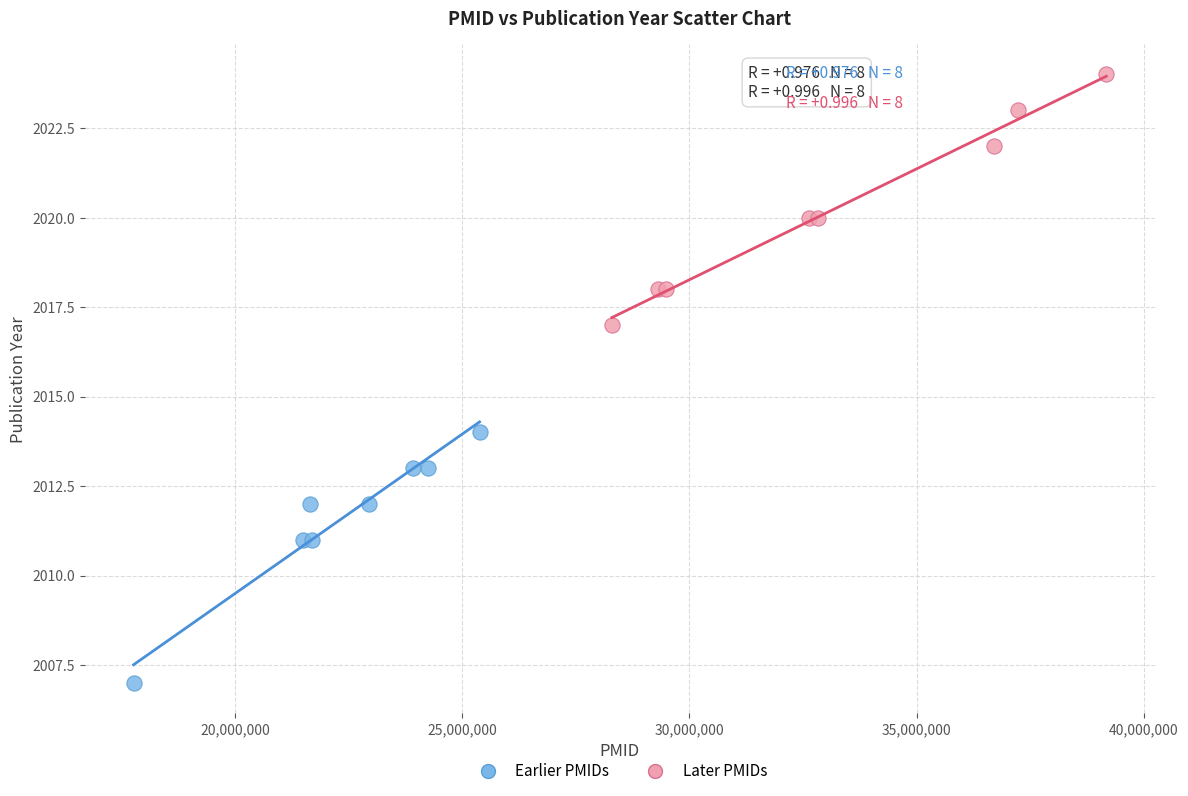

What are all the series names shown in the legend?

Earlier PMIDs, Later PMIDs